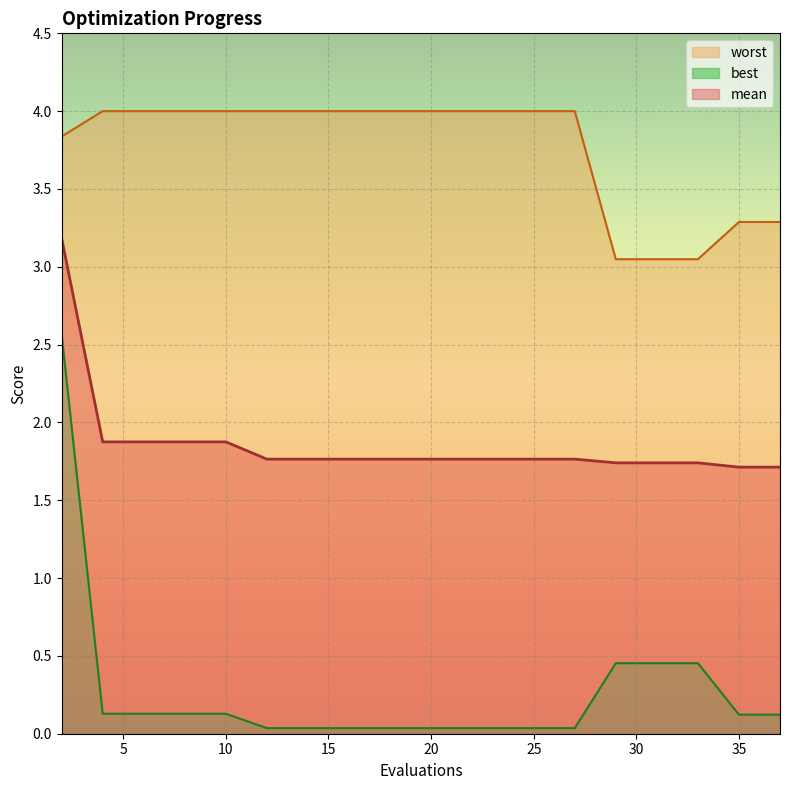

At which category is the sum across all series the highest?

2